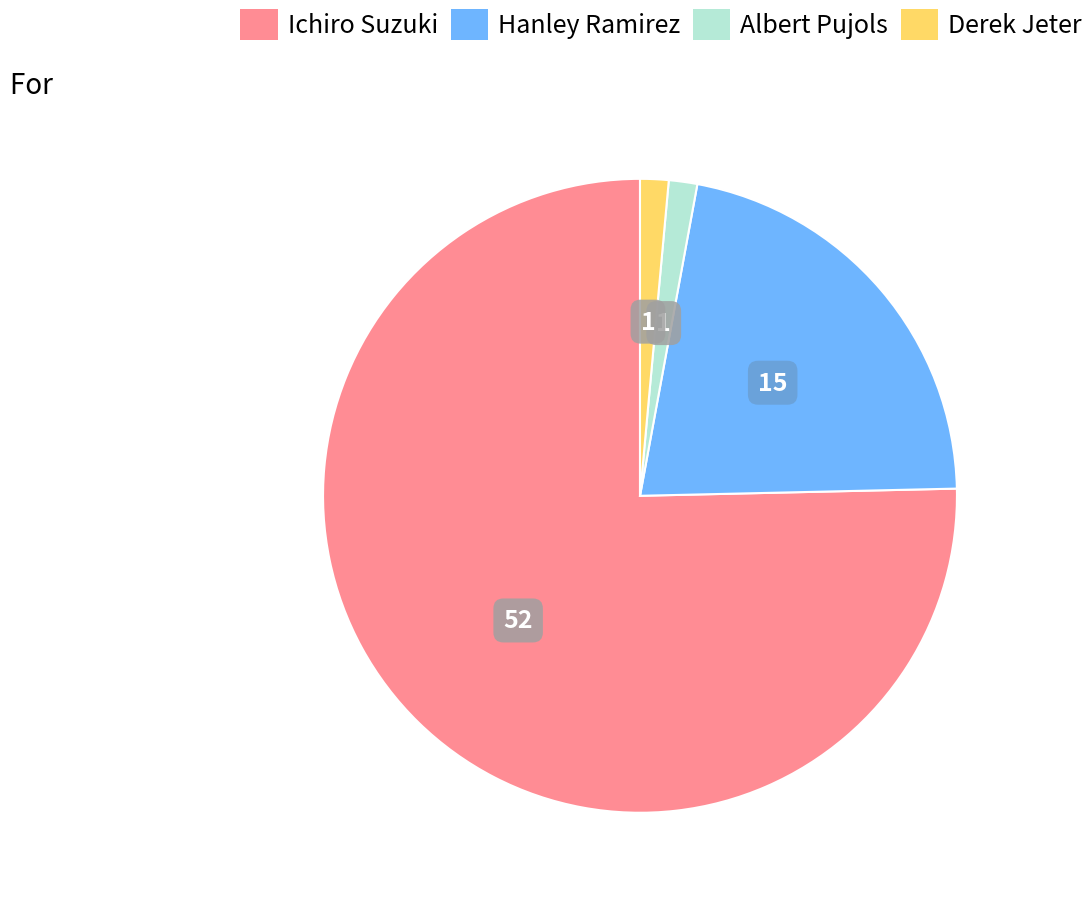

The Hanley Ramirez slice represents 8% of the pie. True or false?

False